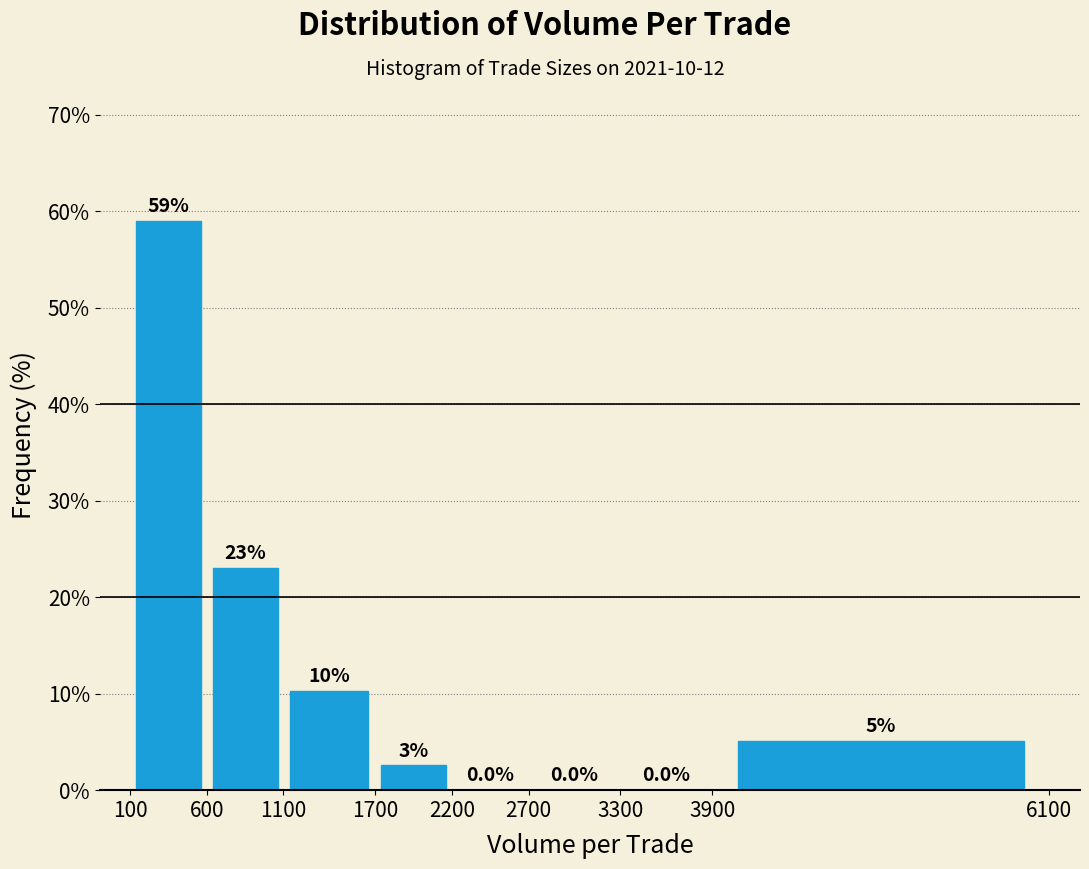

Over which range of the x-axis is the bar tallest?

100 to 600